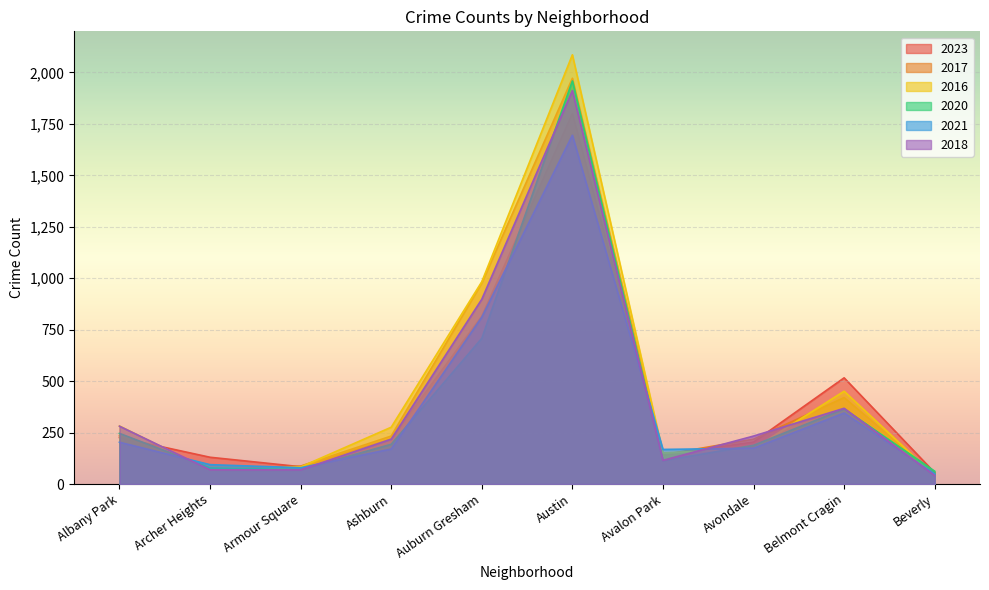

Reading left to right, extract all data points from this chart.

2023: 226	130	84	219	816	1801	142	204	516	55
2017: 235	69	87	233	978	1972	142	218	420	46
2016: 282	65	83	276	983	2086	151	172	451	40
2020: 246	78	70	193	708	1959	113	188	365	62
2021: 203	94	79	170	811	1695	168	174	345	49
2018: 281	69	69	218	898	1912	115	233	368	41